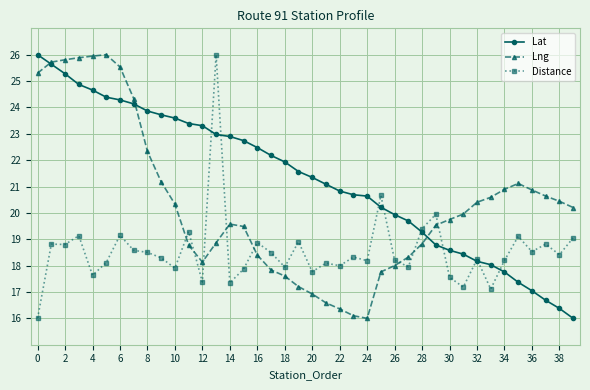

What is the average value of the Lat series?

21.3